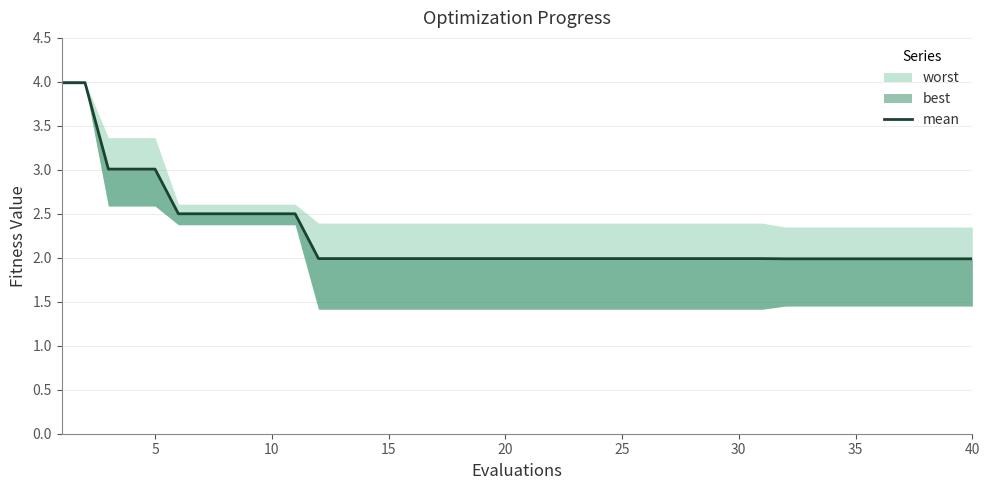

What is the maximum value shown in the chart?

4.0